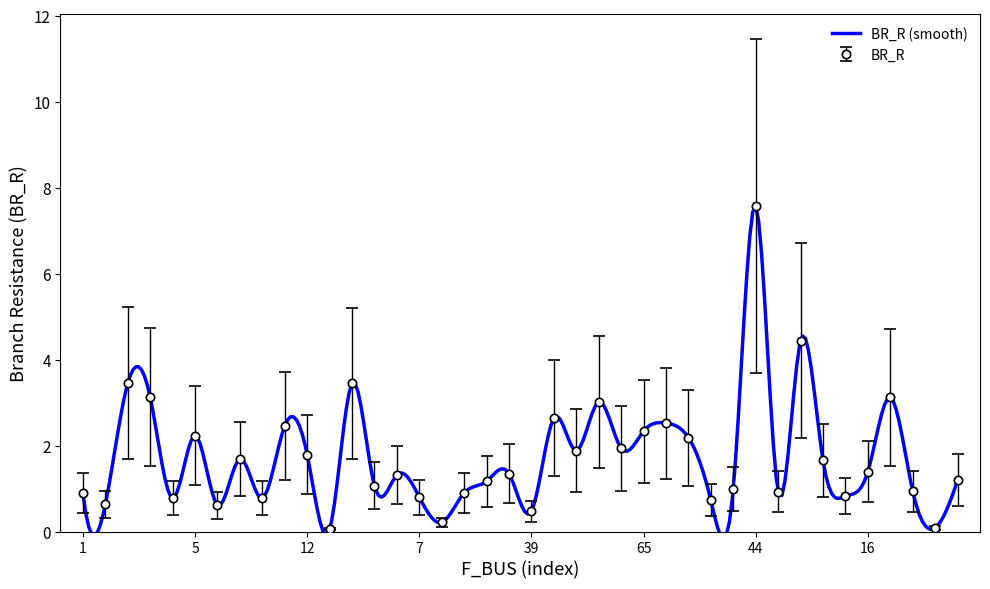

How many distinct data groups are displayed?

2